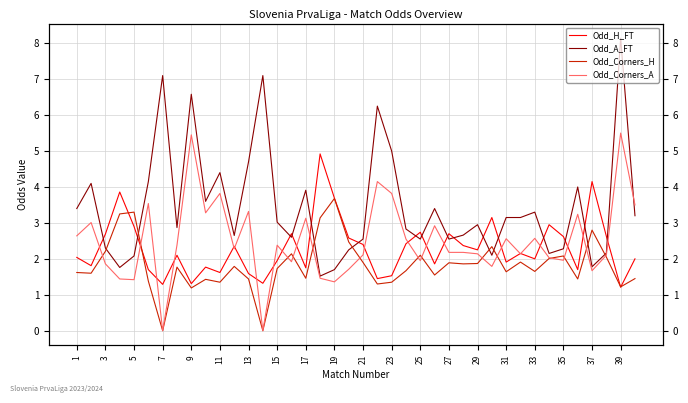

What is the difference between the maximum and minimum values in the Odd_Corners_H series?

3.7